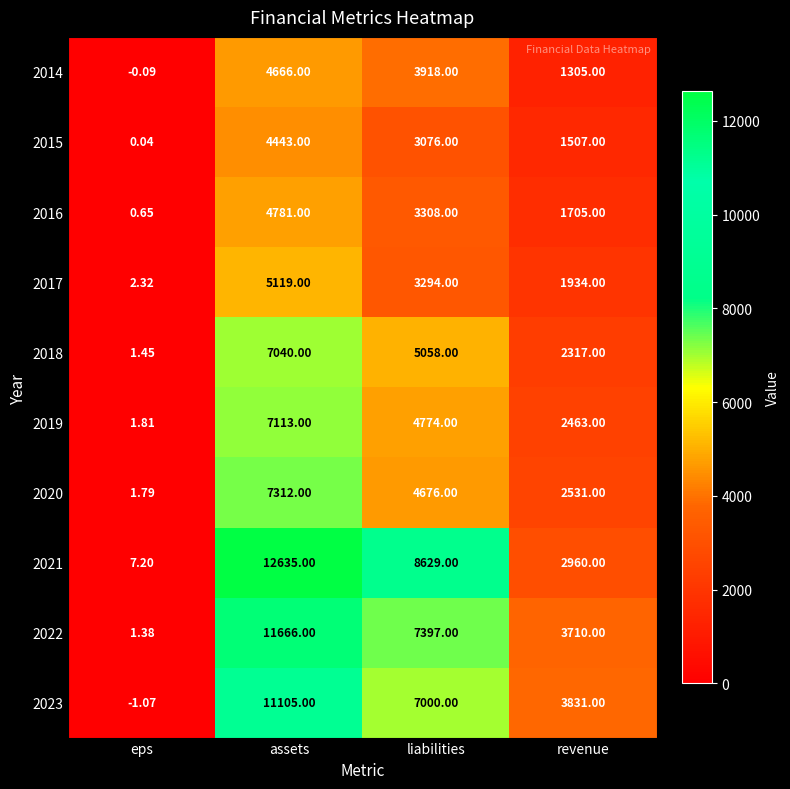

Which series changed the most between eps and liabilities?

2021